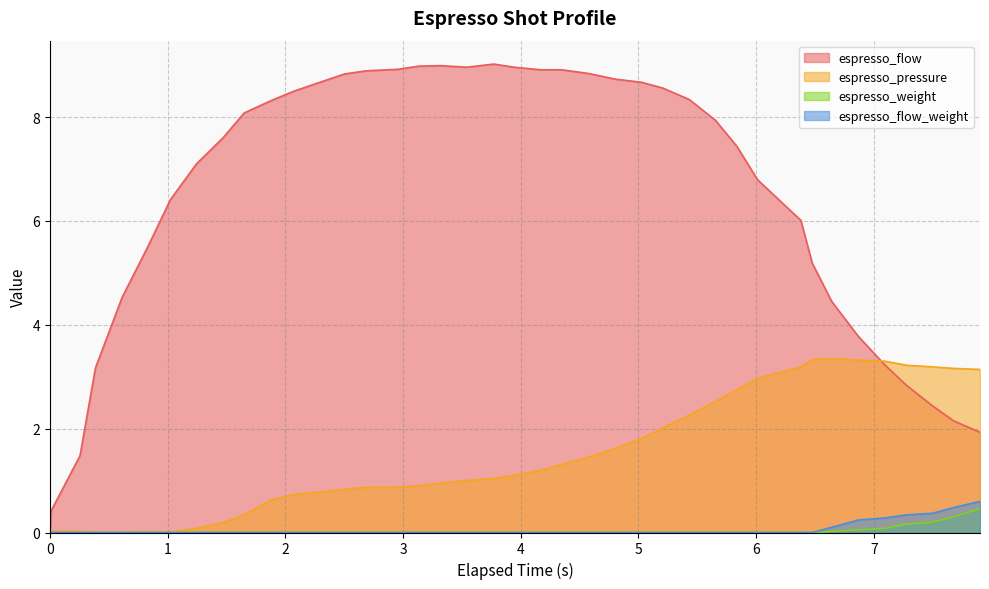

True or false: espresso_weight and espresso_pressure cross at least once.

False